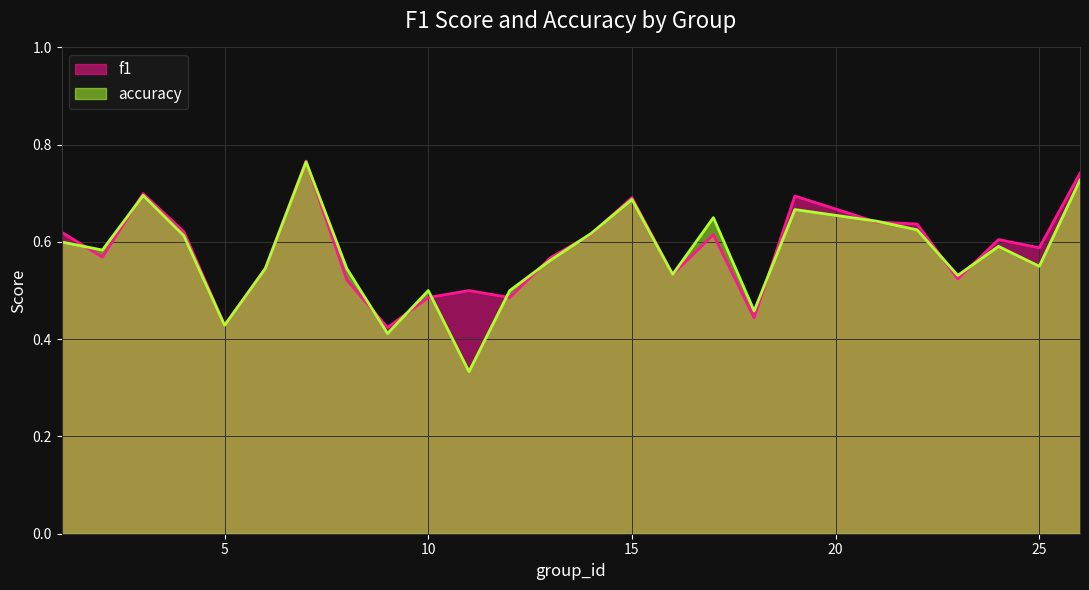

At which label does accuracy reach its minimum?

11